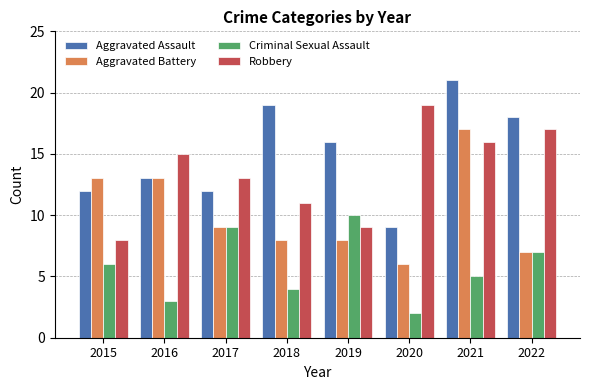

How many groups of bars are there?

8